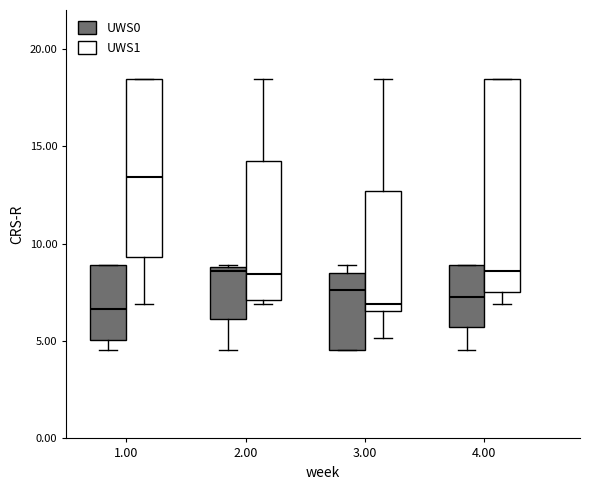

Reading left to right, read every box against the y-axis: the position of its median line, the range the box covers, and the ends of its whiskers. The values are not printed on the chart, so give them approximately, as read against the axis.

1.00 (UWS0): median 6.5, box 5.0 to 9.0, whiskers 4.5 to 9.0
1.00 (UWS1): median 13.5, box 9.5 to 18.5, whiskers 7.0 to 18.5
2.00 (UWS0): median 8.5, box 6.0 to 9.0, whiskers 4.5 to 9.0
2.00 (UWS1): median 8.5, box 7.0 to 14.5, whiskers 7.0 (just below the box's lower edge) to 18.5
3.00 (UWS0): median 7.5, box 4.5 to 8.5, whiskers 4.5 to 9.0
3.00 (UWS1): median 7.0, box 6.5 to 12.5, whiskers 5.0 to 18.5
4.00 (UWS0): median 7.0, box 5.5 to 9.0, whiskers 4.5 to 9.0
4.00 (UWS1): median 8.5, box 7.5 to 18.5, whiskers 7.0 to 18.5